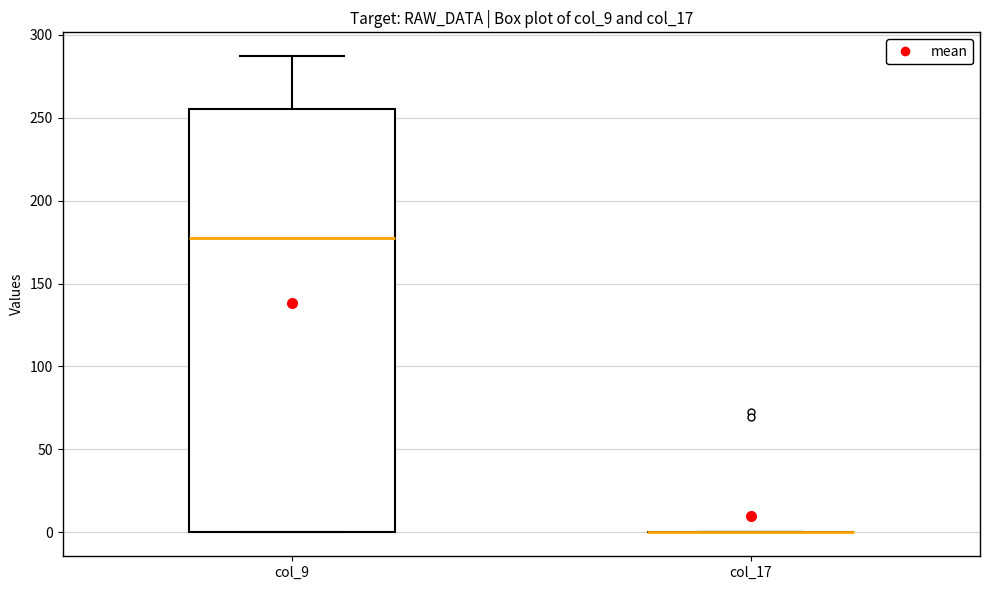

Which box is the tallest, from its lower edge to its upper edge?

col_9